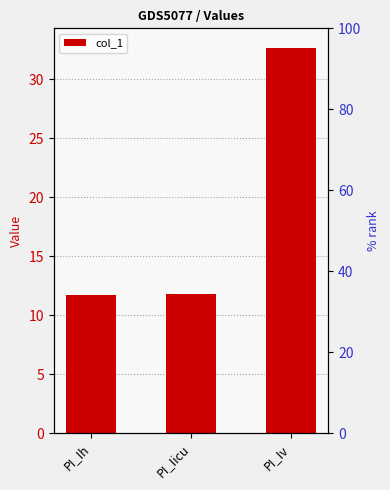

List the labels in order of value, smallest first.

PI_Ih, PI_Iicu, PI_Iv